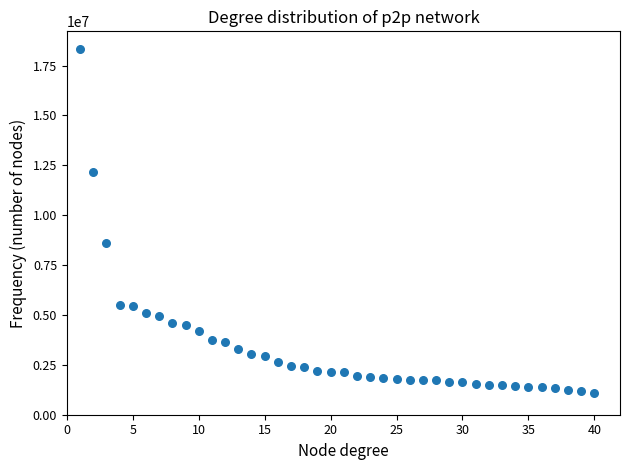

What is the range of Y values (max minus min)?

17286076